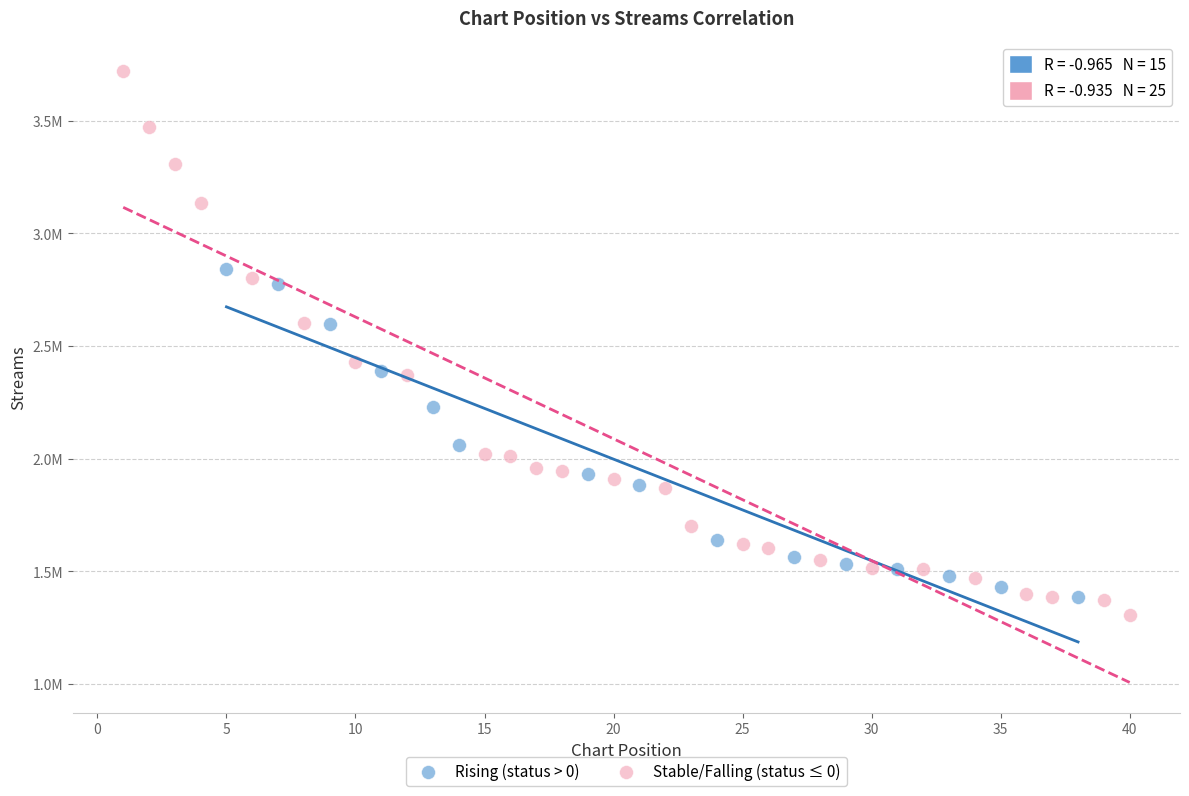

Which series contains the highest Y value?

Stable/Falling (status ≤ 0)